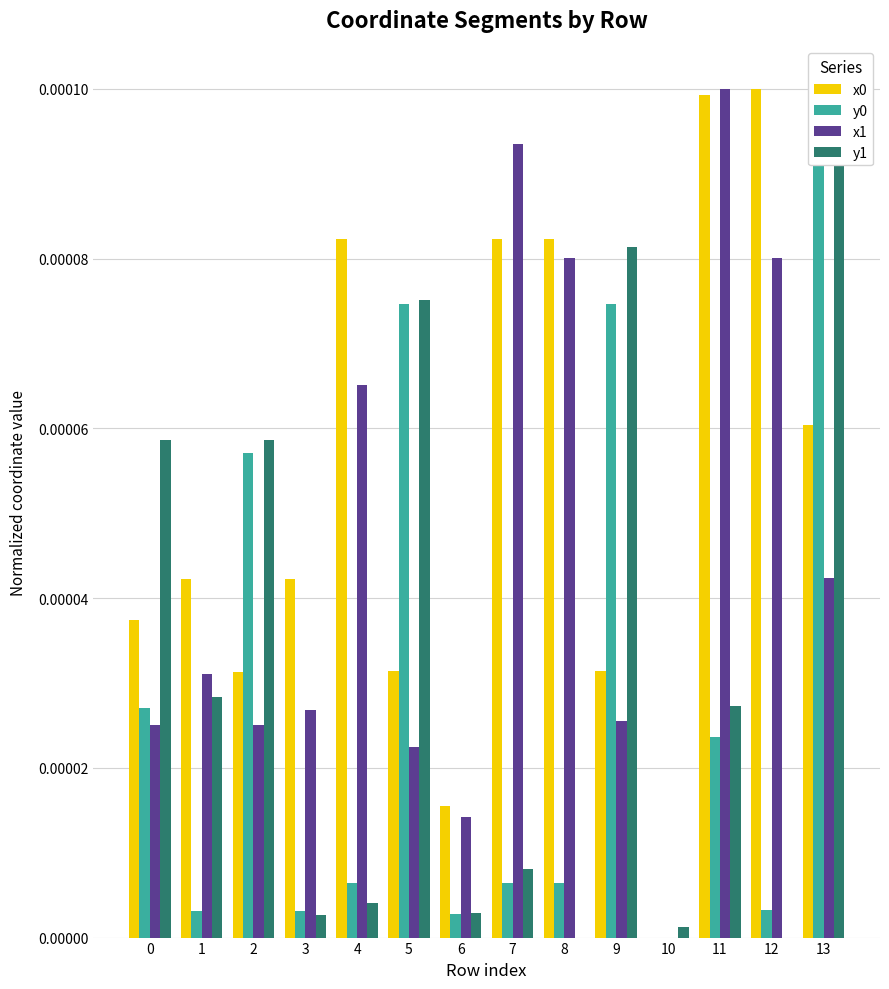

Are the bars horizontal?

No